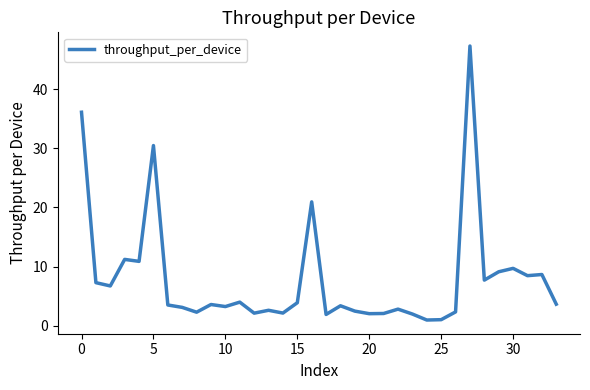

What is the difference between the maximum and minimum values?

46.4